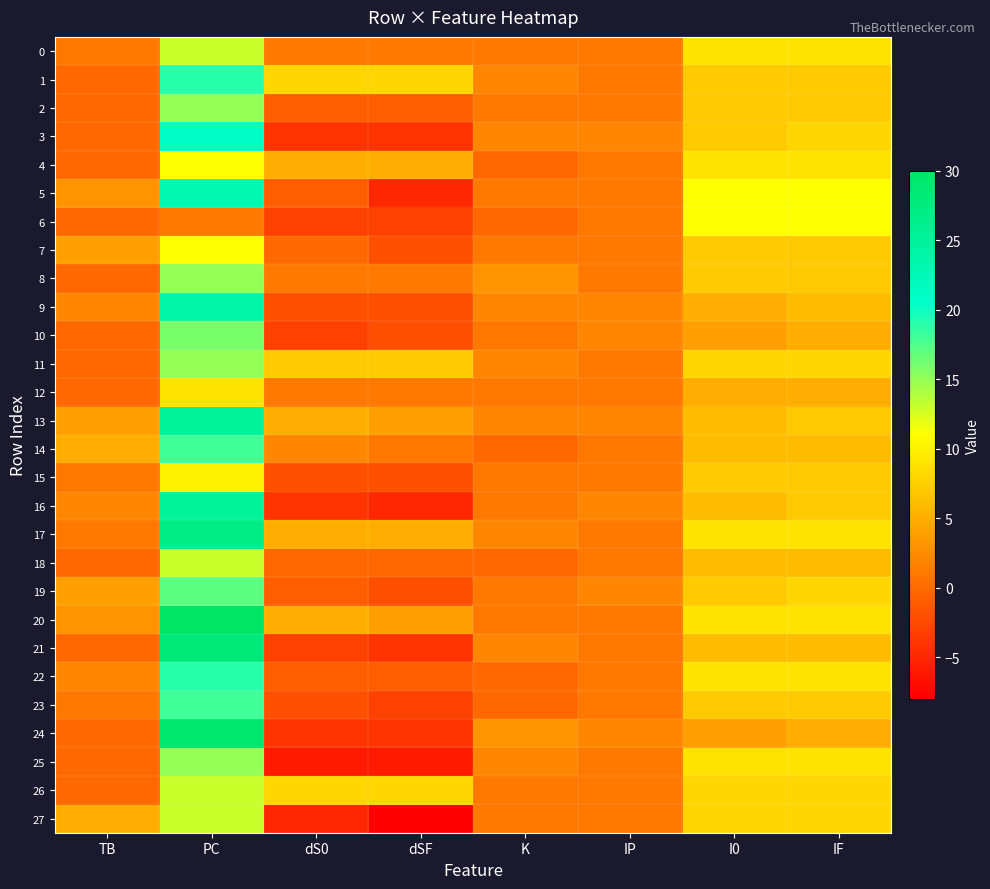

At how many categories does at least one series exceed 12?

1